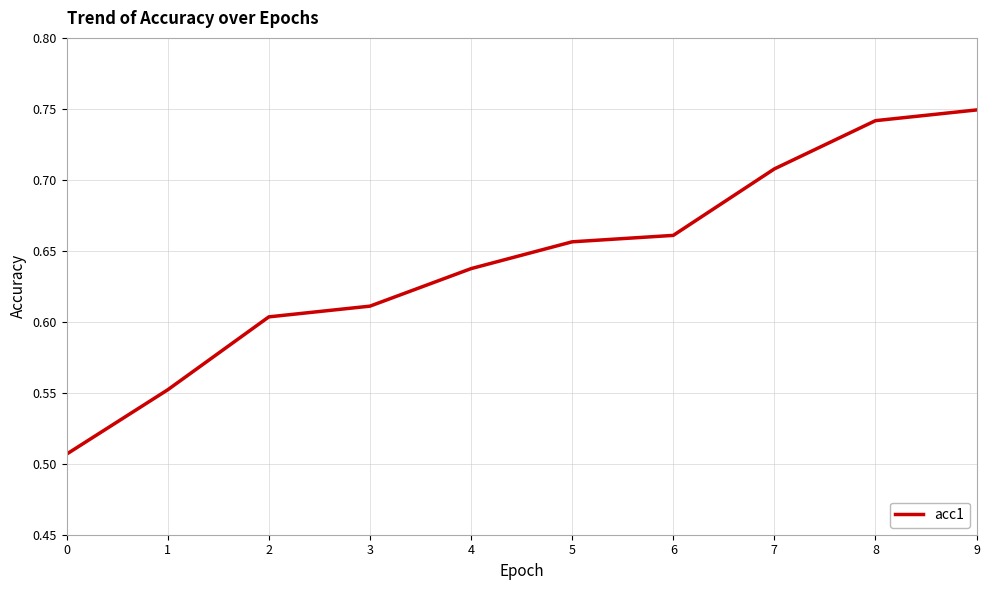

Which category has the highest value across all series?

9